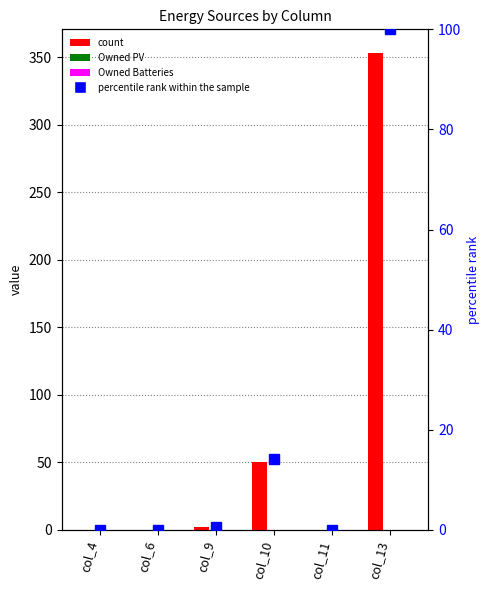

How many series are shown in this chart?

4